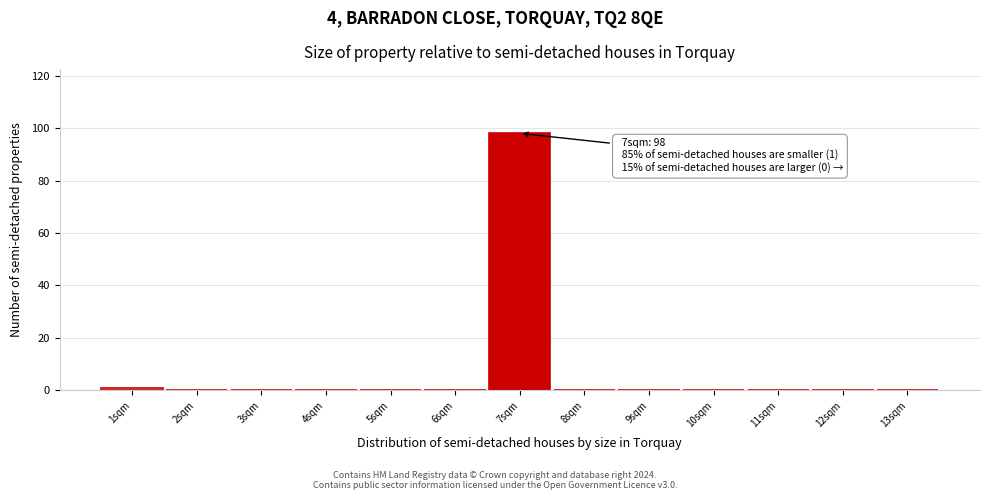

Over which range of the x-axis is the bar tallest?

6.5 to 7.5